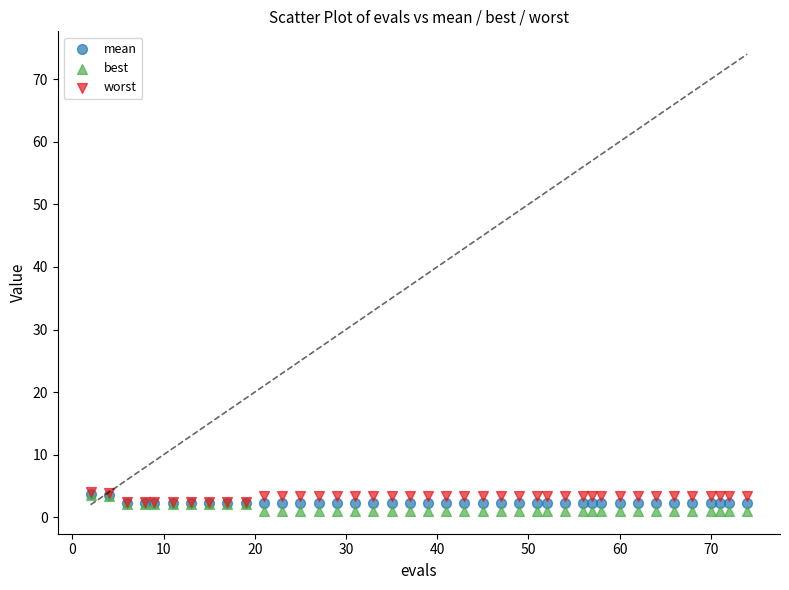

What are all the series names shown in the legend?

mean, best, worst